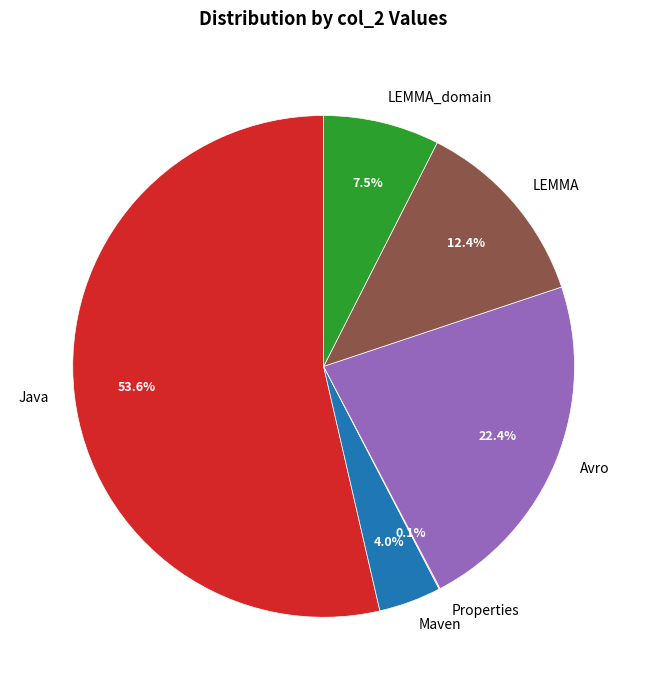

Which has a higher value, Maven or Avro?

Avro